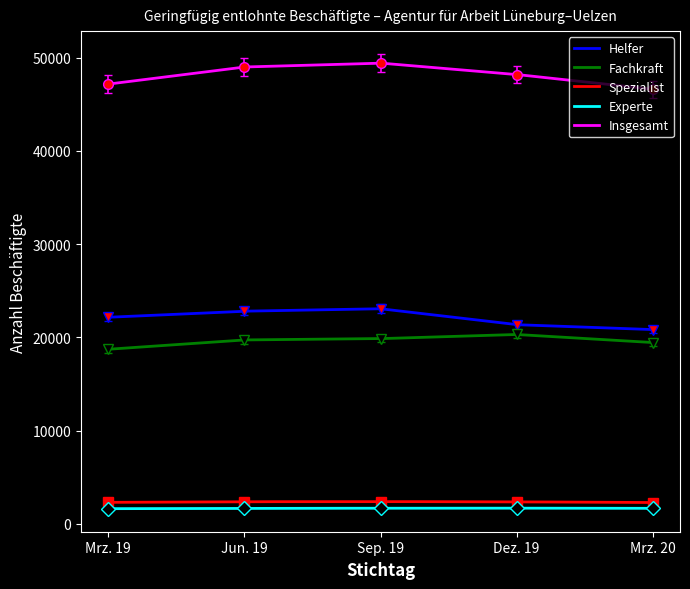

List the labels in order of Experte value, largest first.

Dez. 19, Sep. 19, Mrz. 20, Jun. 19, Mrz. 19